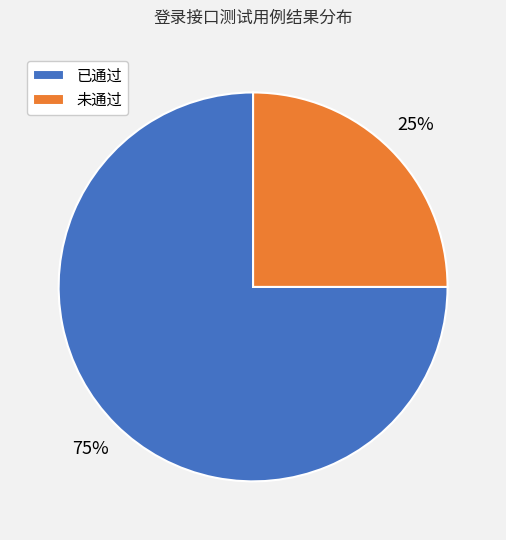

Is the sum of 已通过 and 未通过 greater than half?

Yes